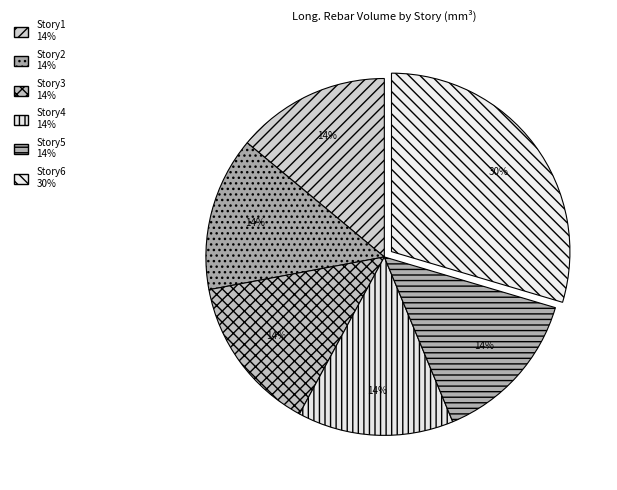

What is the smallest slice in the pie chart?

Story1